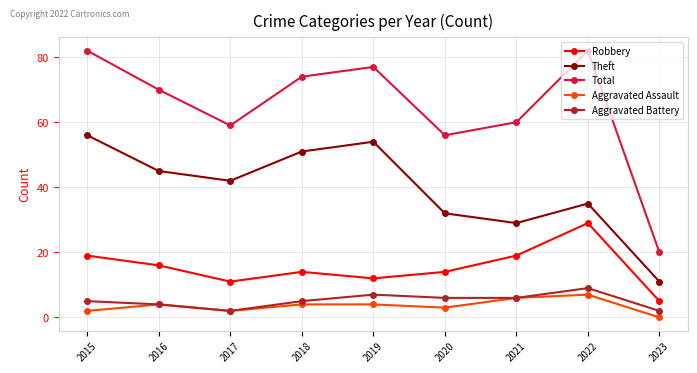

At how many categories does at least one series exceed 12?

9